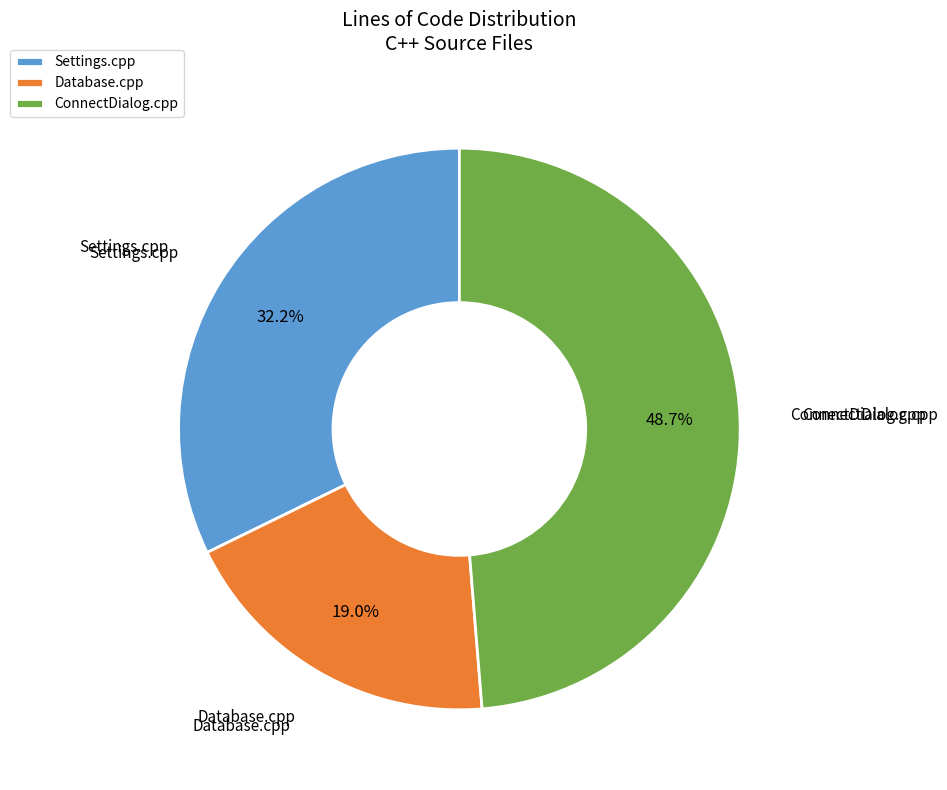

What is the ratio of the value at ConnectDialog.cpp to the value at Settings.cpp?

1.5